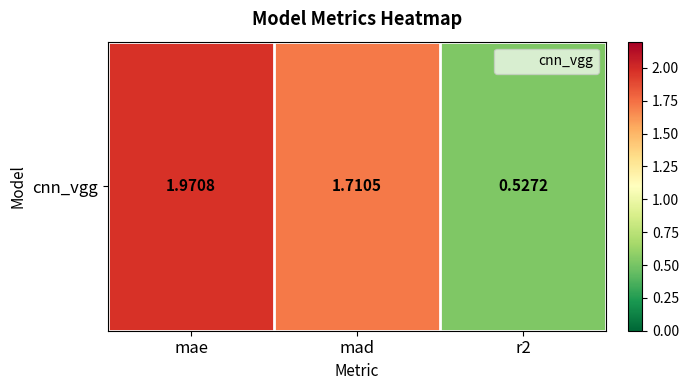

List the labels in order of value, smallest first.

r2, mad, mae